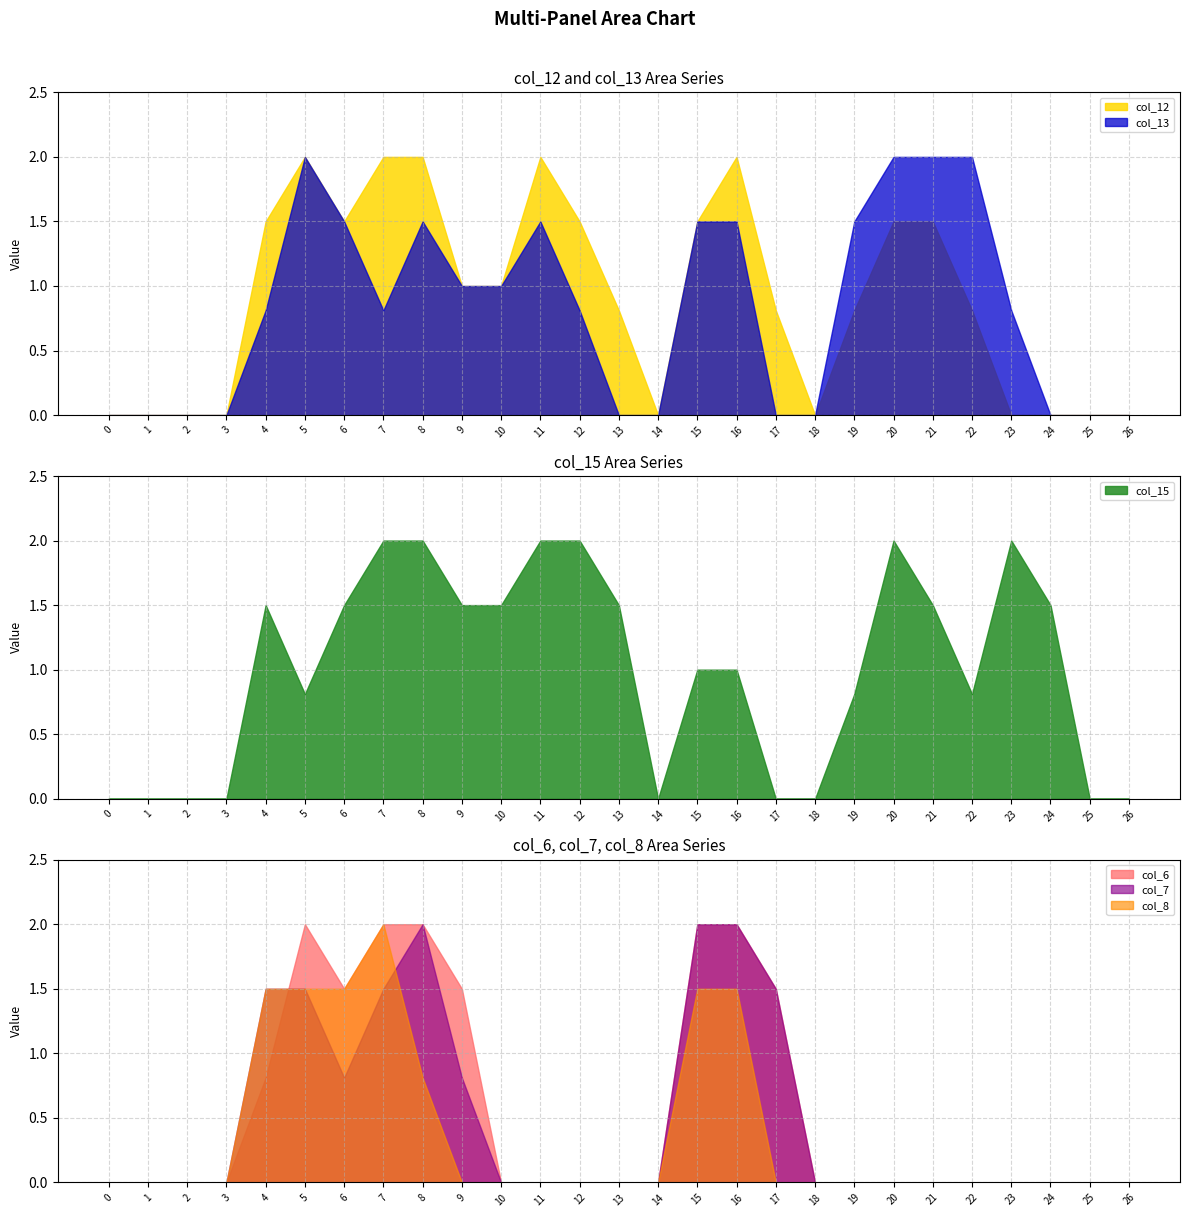

Is it true that col_7 equals -0.9 at 10?

False